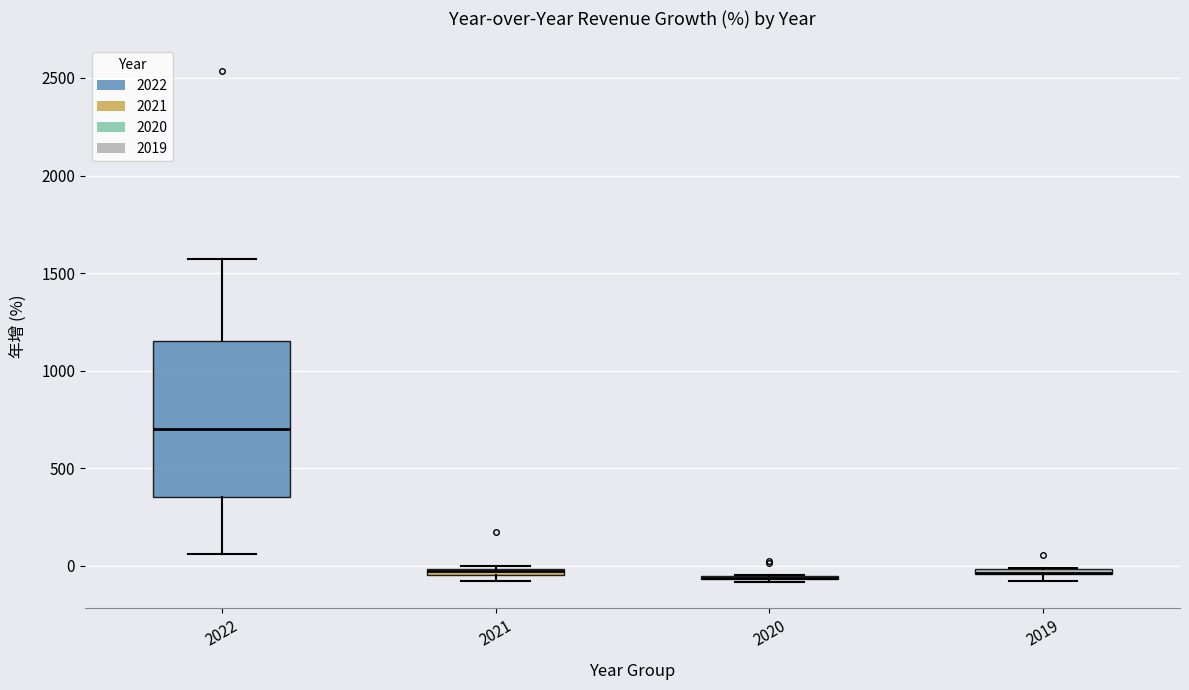

Comparing the boxes themselves (not the whiskers), which one is the tallest?

2022